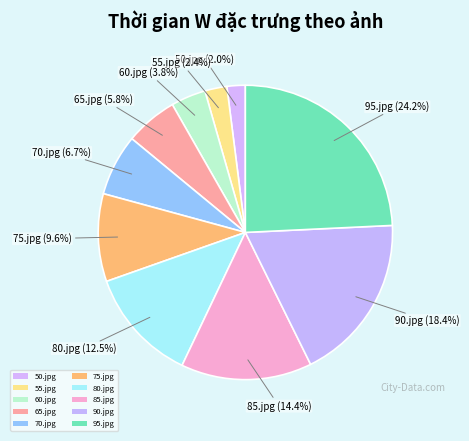

Between 70.jpg and 65.jpg, which is larger?

70.jpg